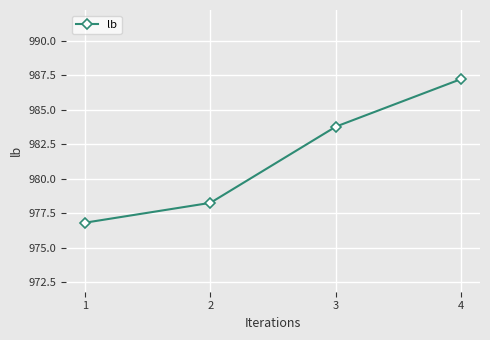

How many lines are shown in the chart?

1